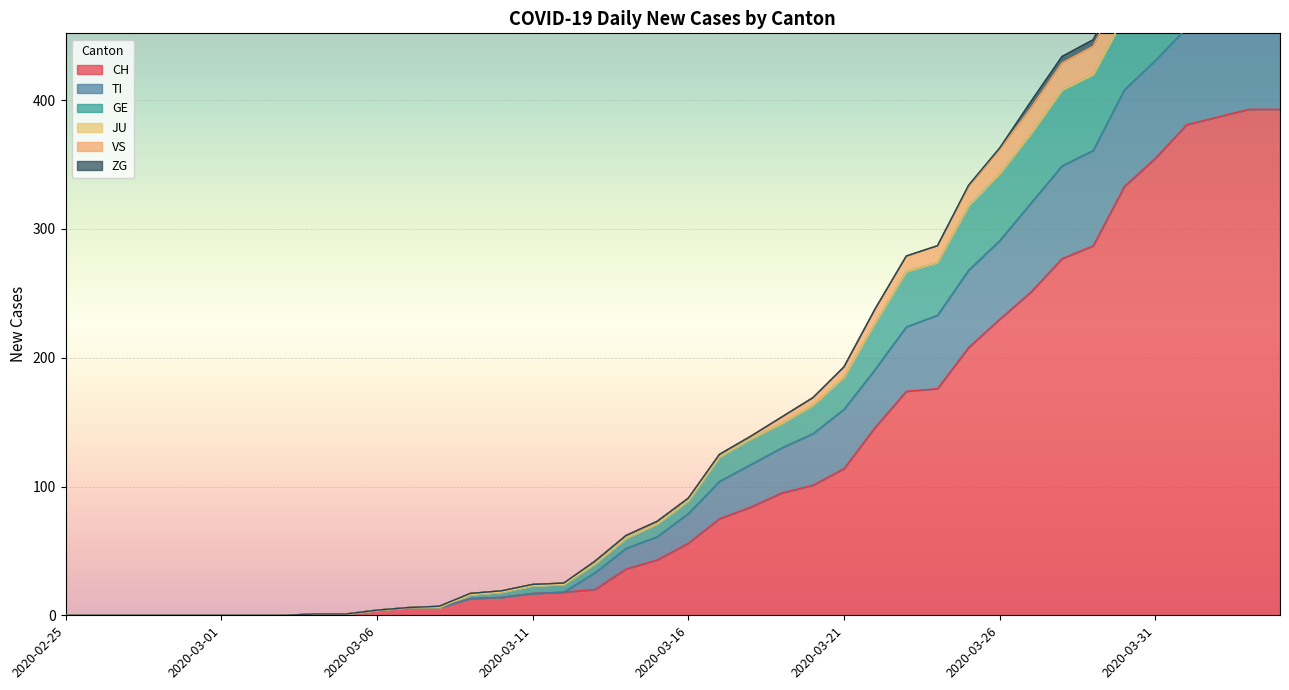

What is the maximum value for CH?

393